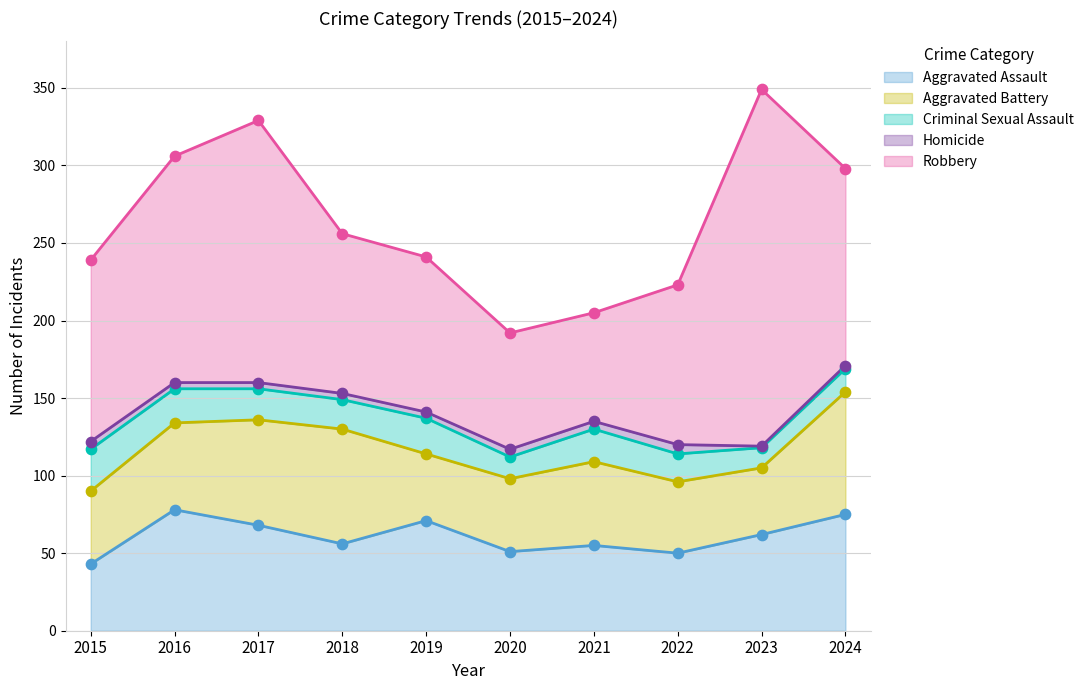

Is the value of Criminal Sexual Assault at 2021 greater than the value of Aggravated Battery at 2020?

No